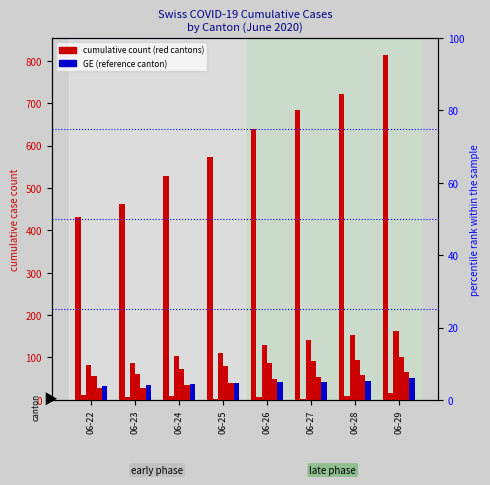

Reading left to right, extract all data points from this chart.

CH: 06-22=431	06-23=462	06-24=528	06-25=572	06-26=640	06-27=683	06-28=722	06-29=813
VD: 06-22=11	06-23=6	06-24=9	06-25=3	06-26=6	06-27=2	06-28=8	06-29=16
ZH: 06-22=83	06-23=87	06-24=103	06-25=111	06-26=130	06-27=142	06-28=153	06-29=162
VS: 06-22=56	06-23=62	06-24=72	06-25=80	06-26=88	06-27=92	06-28=93	06-29=101
AG: 06-22=28	06-23=28	06-24=35	06-25=40	06-26=50	06-27=55	06-28=59	06-29=65
GE: 06-22=32	06-23=36	06-24=38	06-25=40	06-26=43	06-27=43	06-28=44	06-29=51